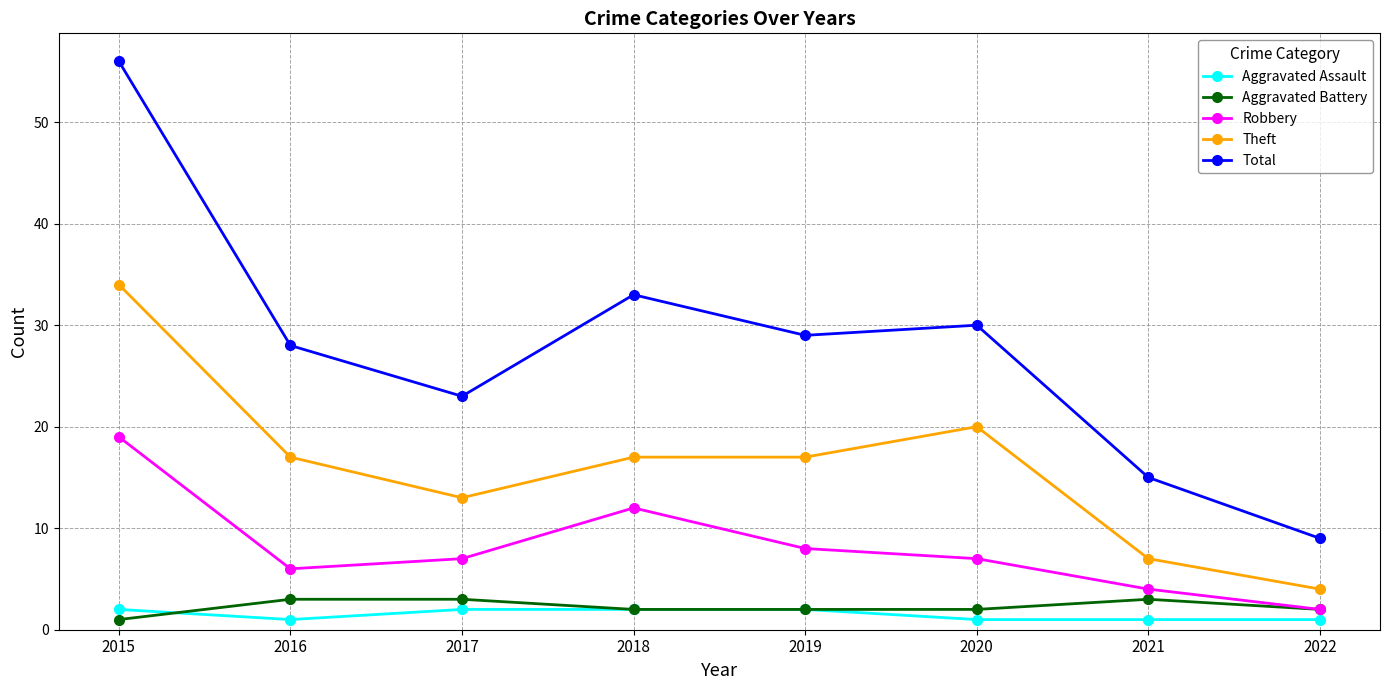

True or false: Total has a value of 39 at 2019.

False